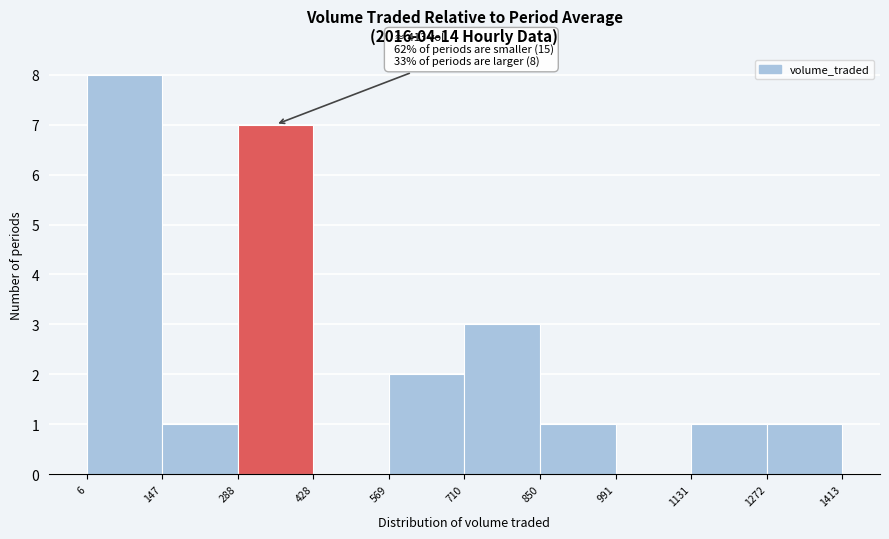

Over which range of the x-axis is the bar tallest?

6 to 147